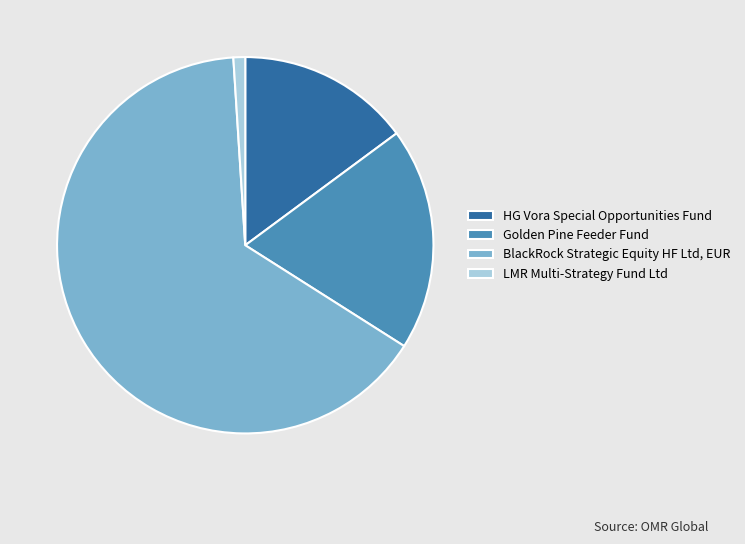

Which slice represents more than half of the pie?

BlackRock Strategic Equity HF Ltd, EUR